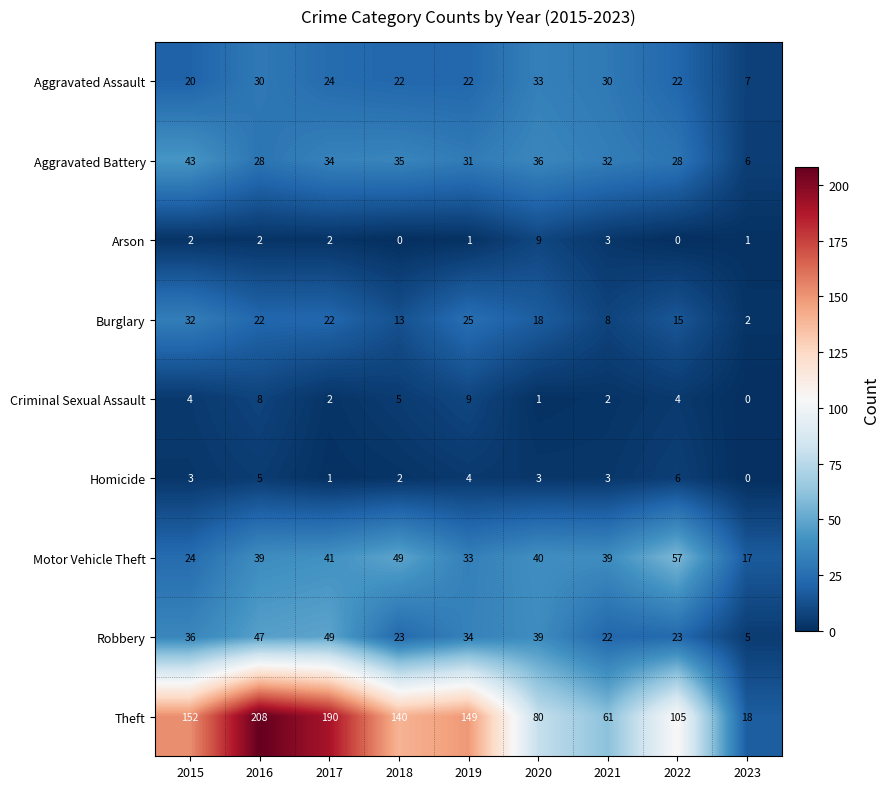

Count the number of categories in the chart.

9